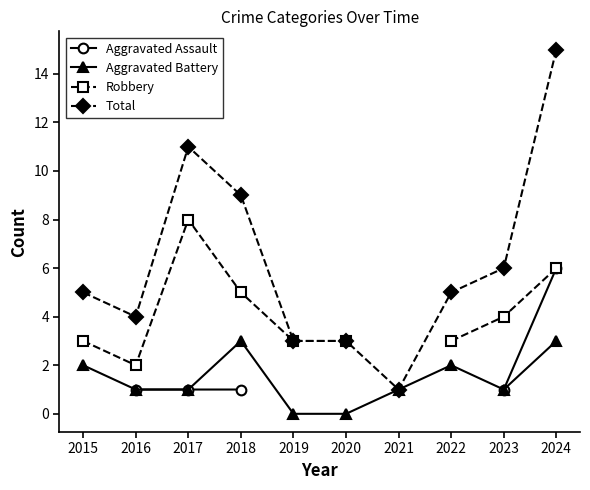

How many data points does each series have?

10